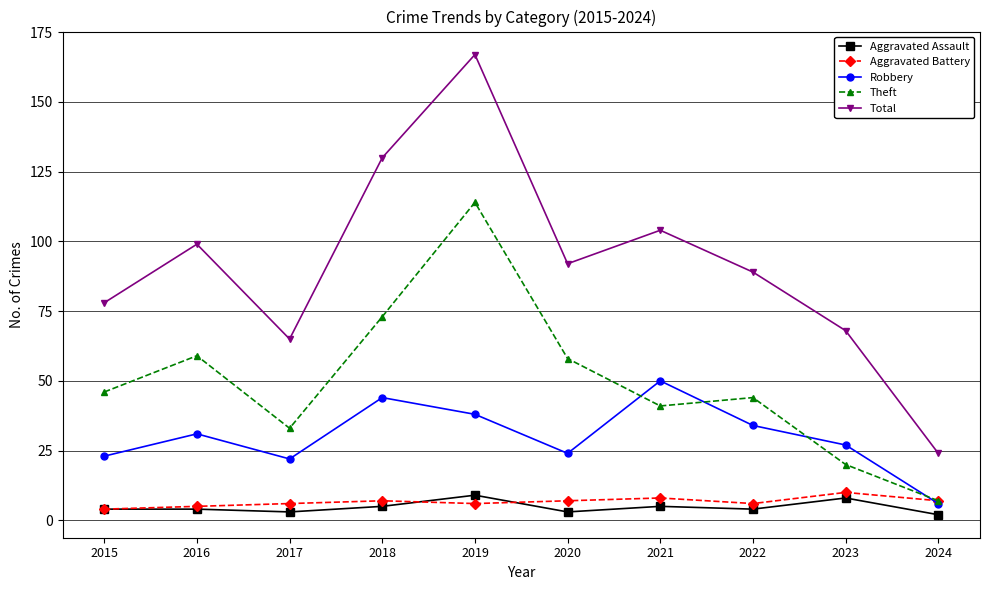

What is the spread (max minus min) of values at 2023?

60